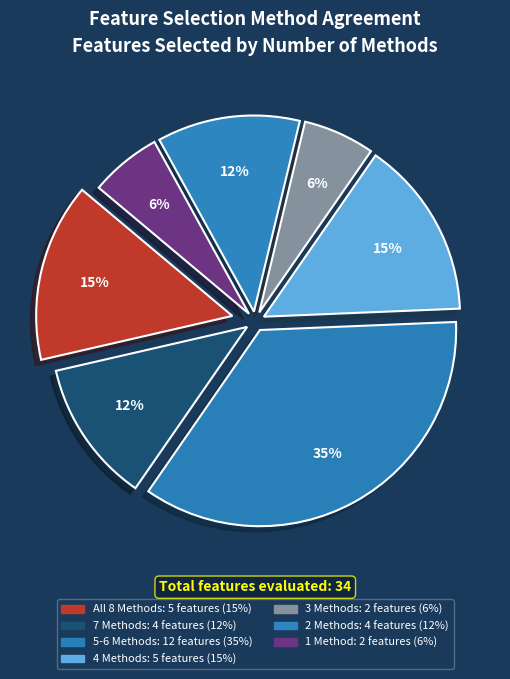

Rank the categories by value from lowest to highest.

Total=3, Total=1, Total=7, Total=2, Total=8, Total=4, Total=5